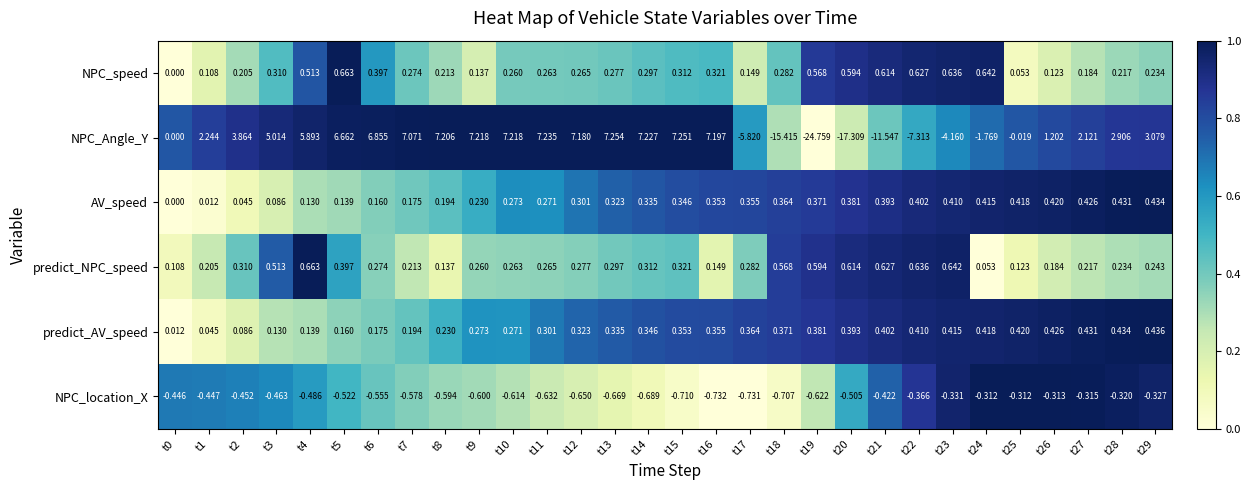

Count the number of data series in this chart.

6